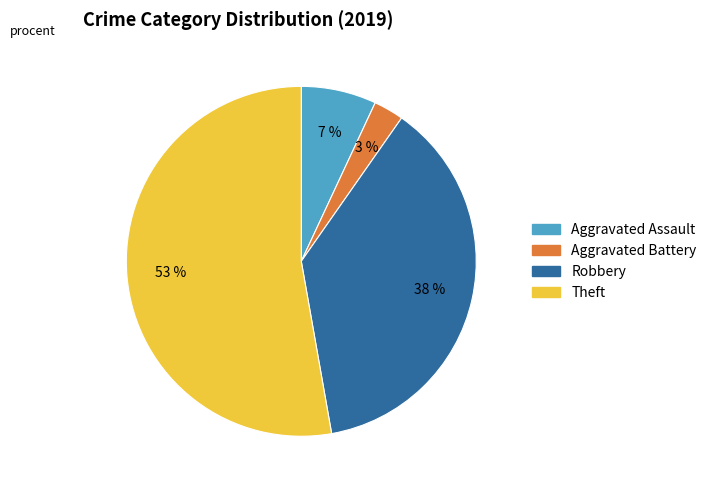

To the nearest percent, what is the combined percentage of Aggravated Assault and Aggravated Battery?

10%